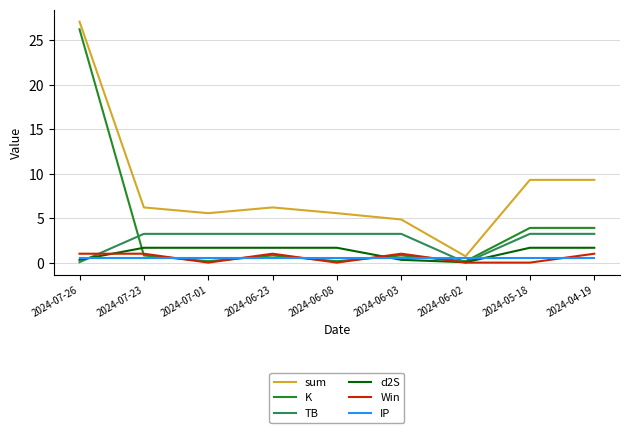

True or false: d2S and sum cross at least once.

False